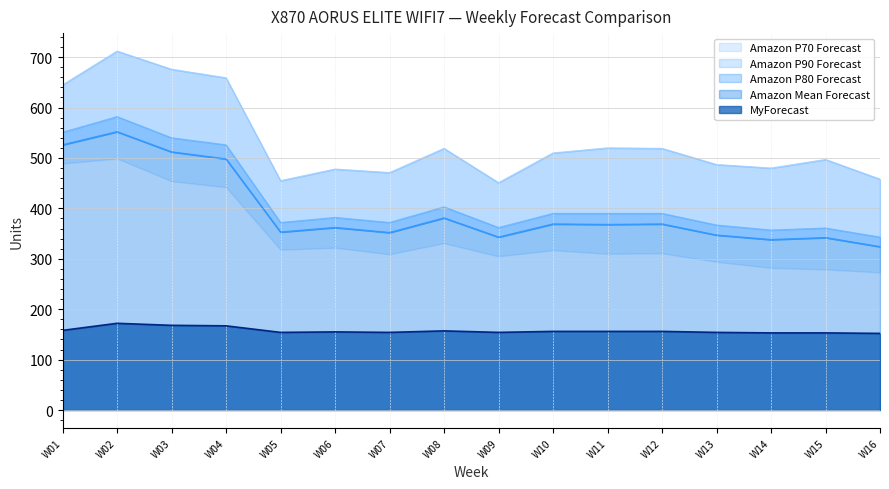

The value of MyForecast at W05 is 154. True or false?

True